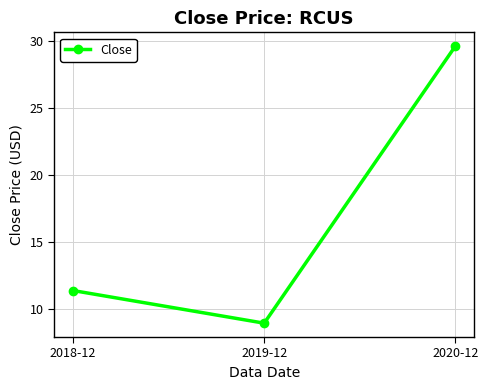

How many series are shown in this chart?

1